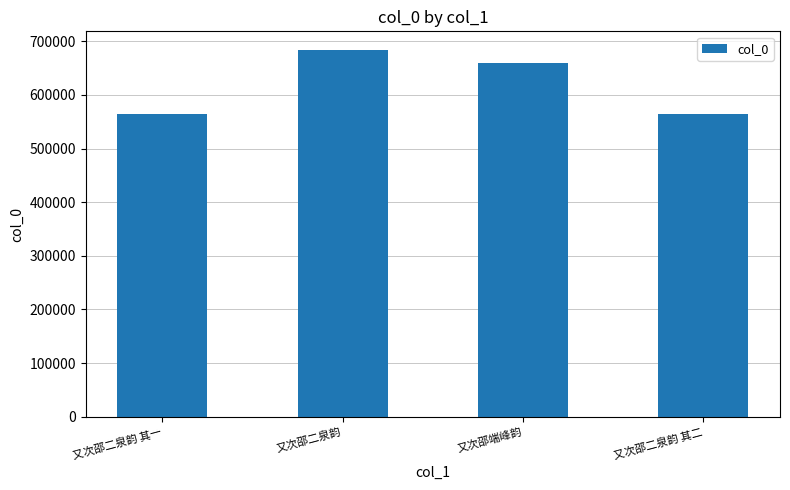

Are the bars grouped side by side (vs. stacked)?

No